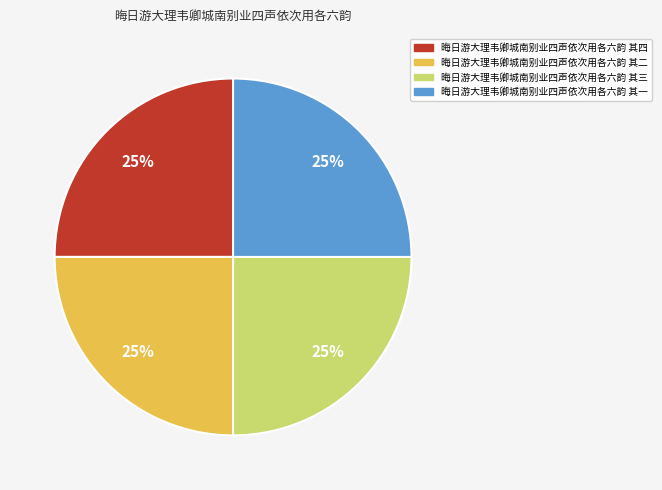

What percentage is the 晦日游大理韦卿城南别业四声依次用各六韵 其二 slice, to the nearest percent?

25%